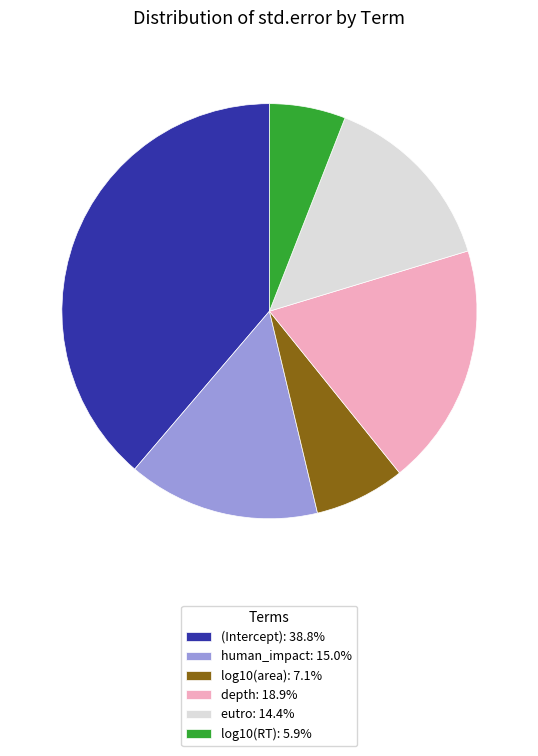

Combined, do (Intercept): 38.8% and depth: 18.9% account for over 50%?

Yes